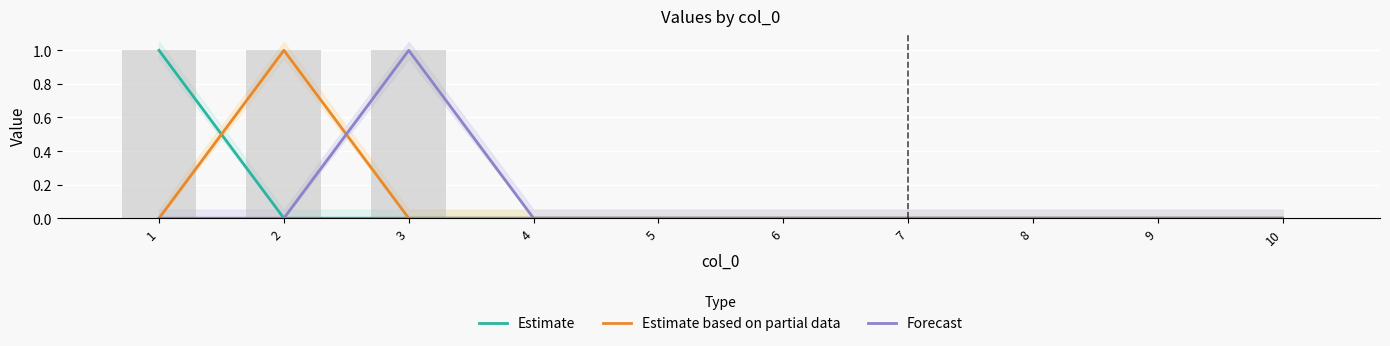

Is it true that Estimate equals 0 at 3?

True